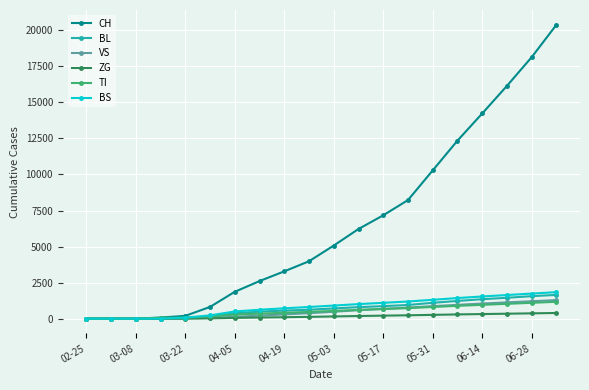

Which series has the largest total across all categories?

CH